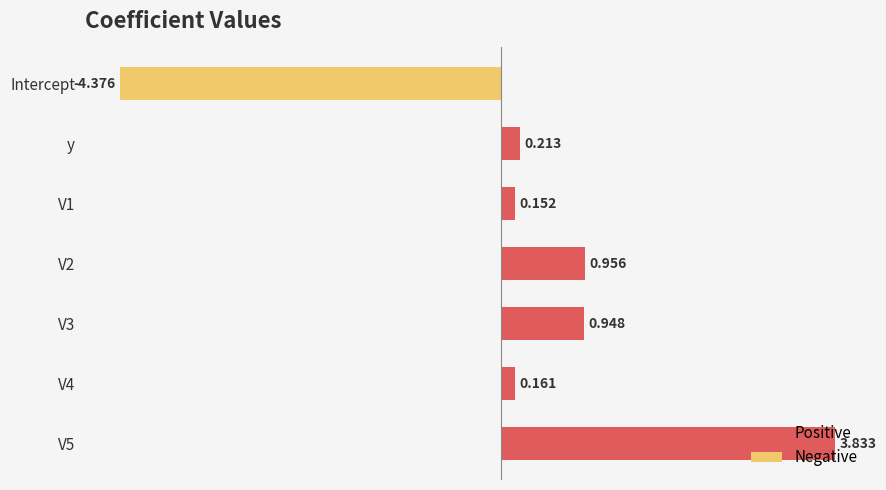

What is the label of the 6th bar from the bottom?

y